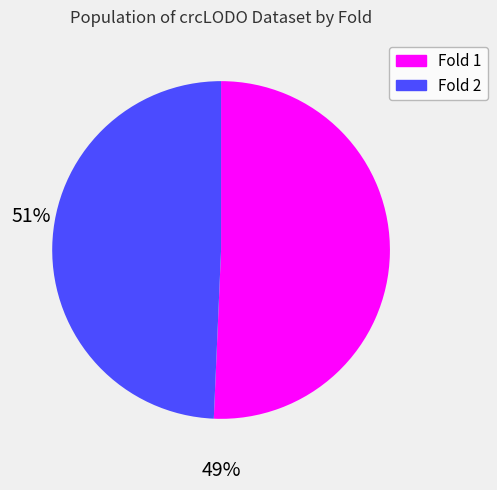

Rank the categories by value from lowest to highest.

Fold 2, Fold 1